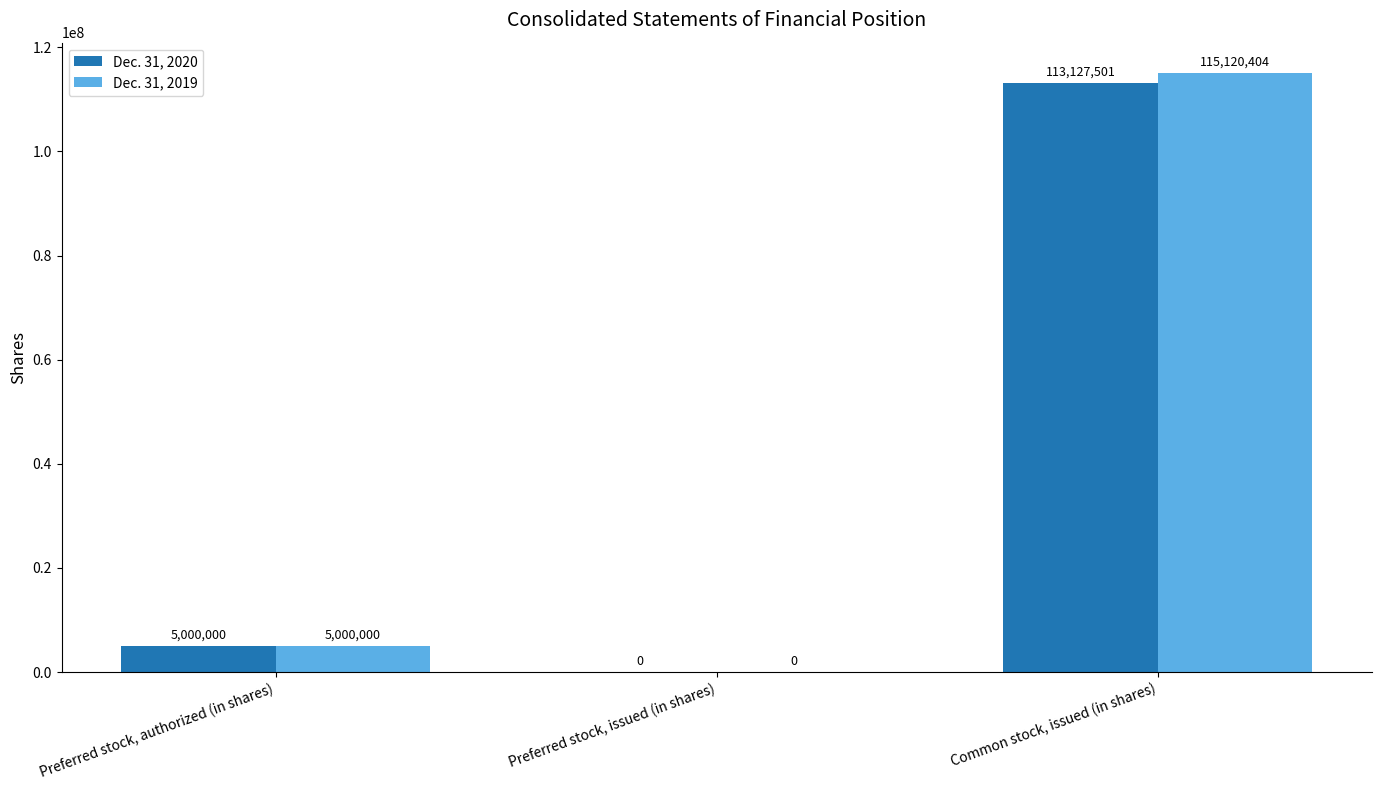

Count the number of data series in this chart.

2